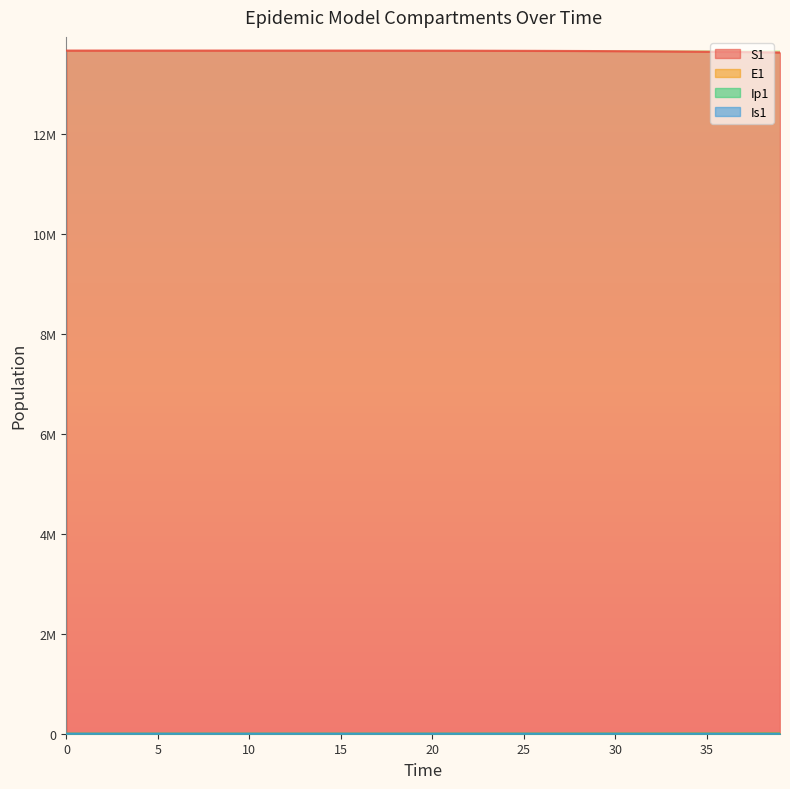

Does the chart have visible grid lines?

No